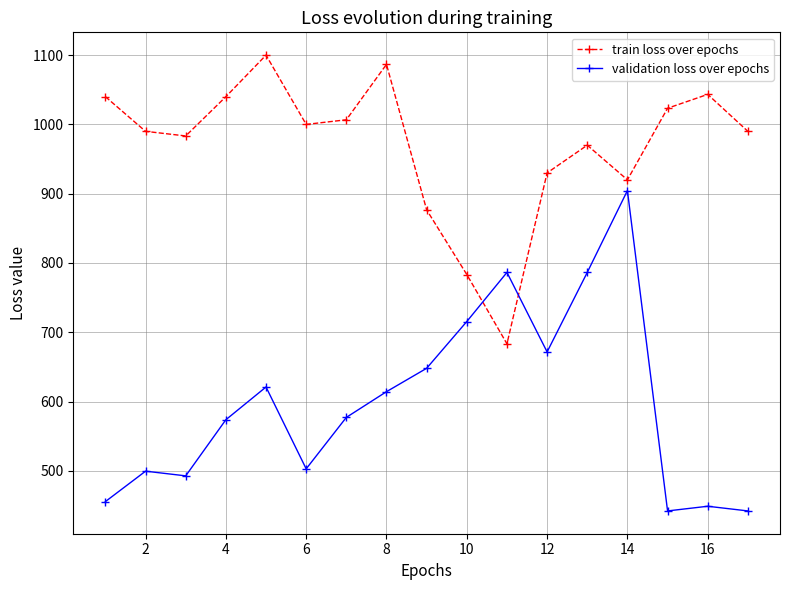

How many interior local valleys does the train loss over epochs series have?

4